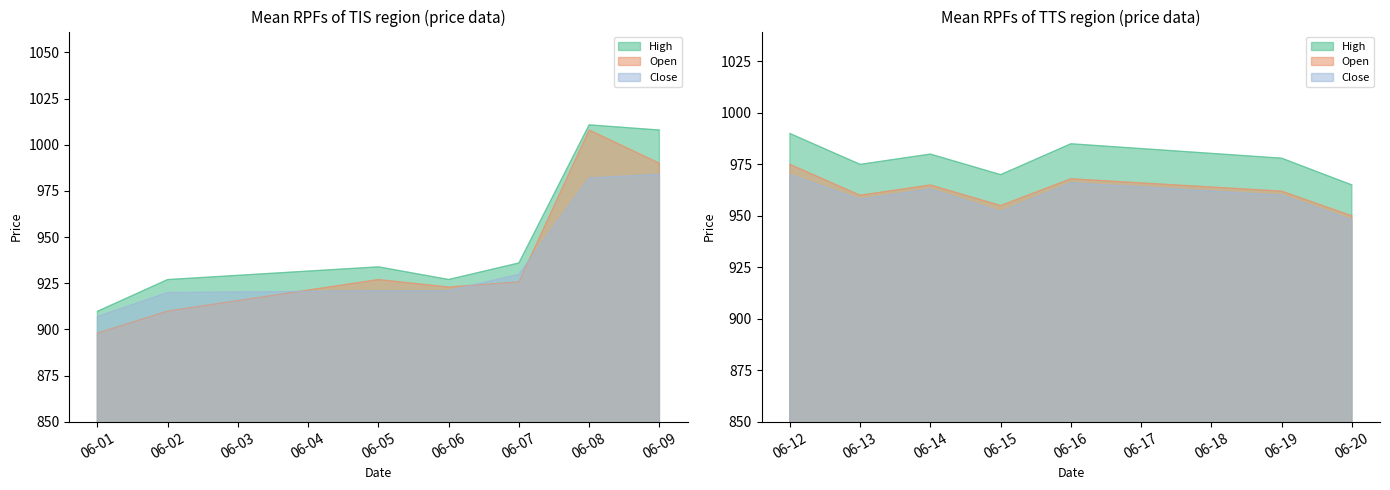

True or false: Close and High intersect in this chart.

False